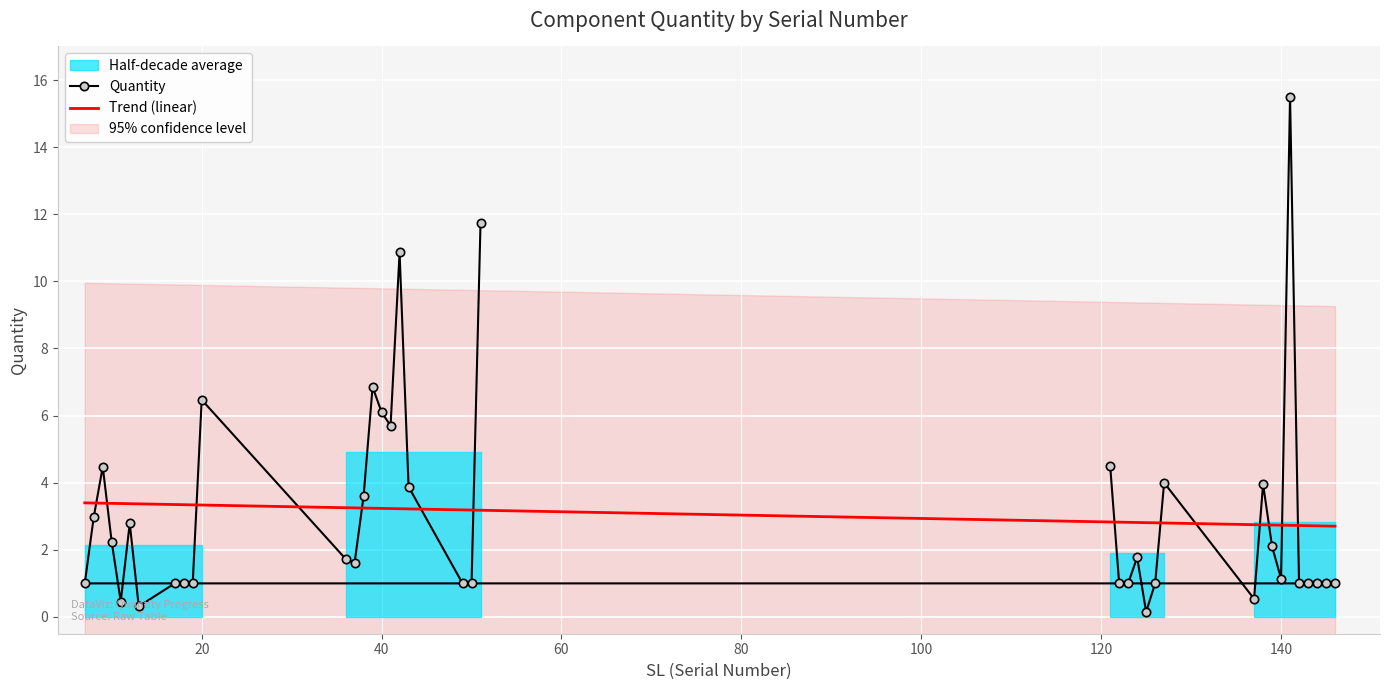

True or false: there are more than 1 points higher than both neighbors.

True